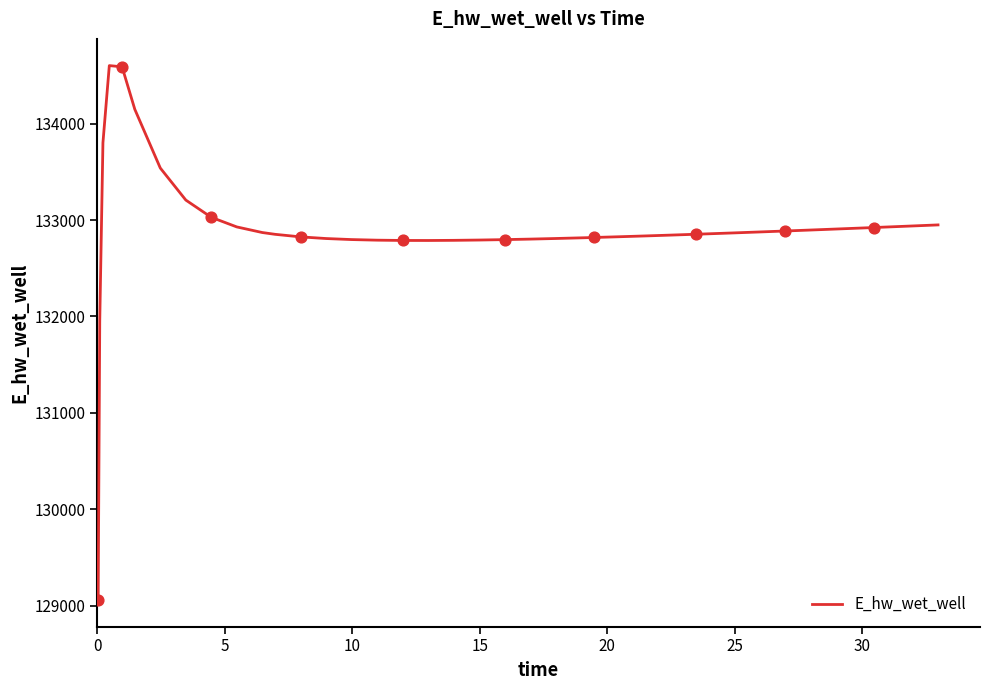

What is the greatest value displayed?

134601.9